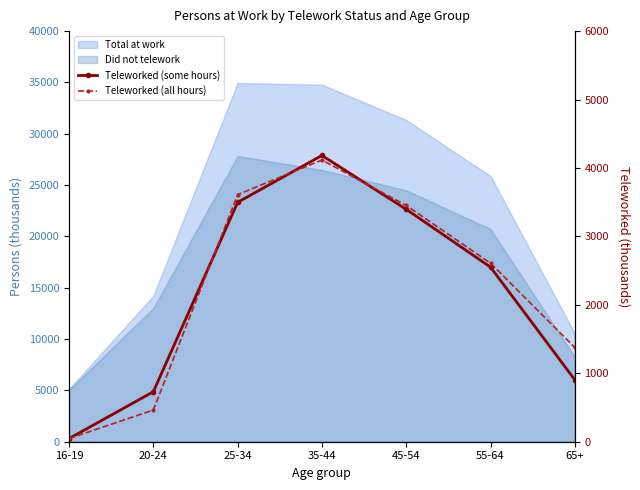

How many values in the Teleworked (all hours) series are below 2609?

3